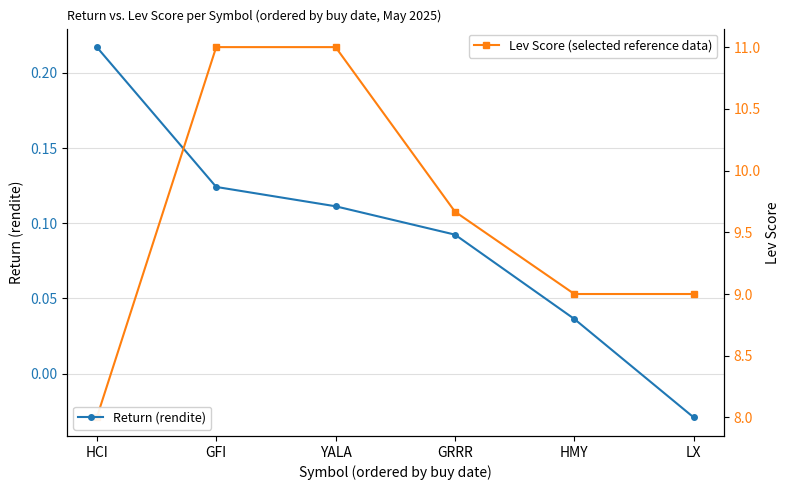

How many values in the Lev Score series exceed 9?

3